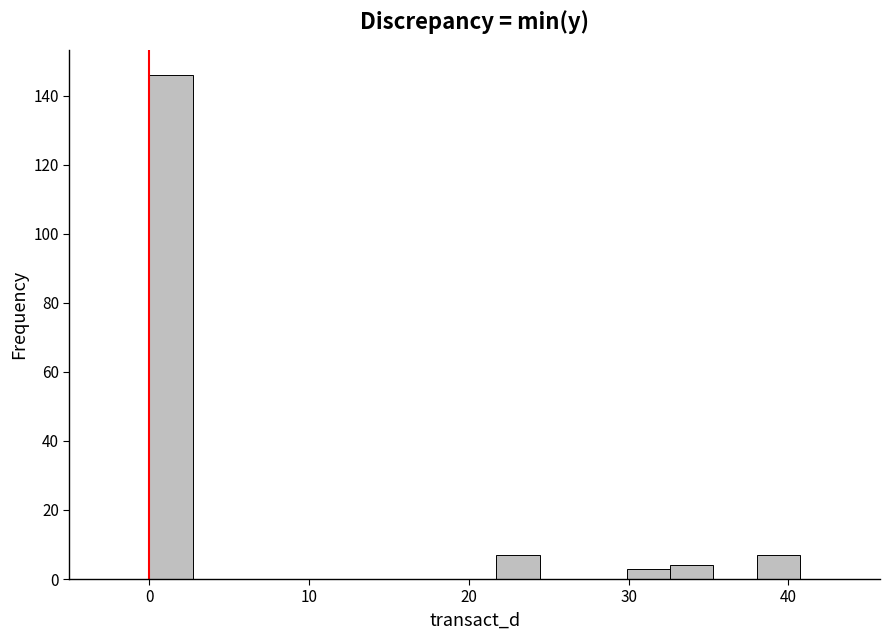

Read against the x-axis, roughly where is the centre of the tallest bar?

1